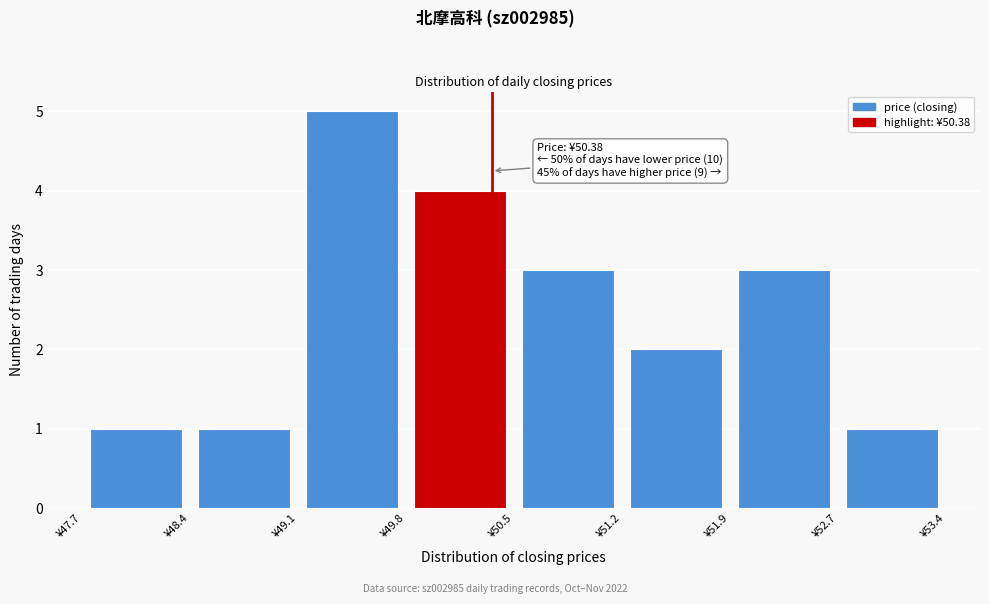

Over which range of the x-axis is the bar tallest?

49.1 to 49.8